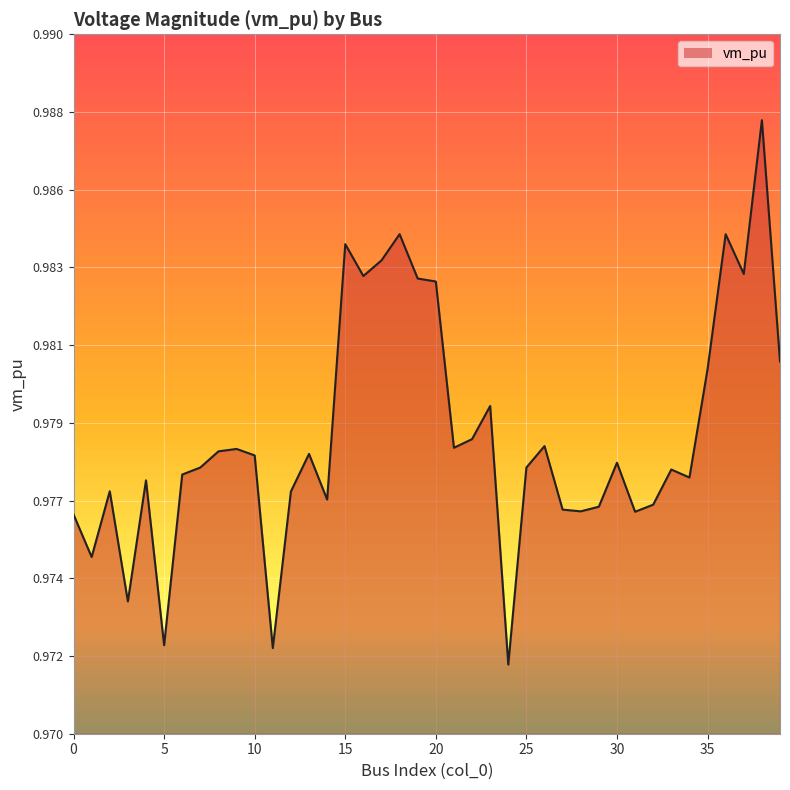

Which category has the lowest value across all series?

24